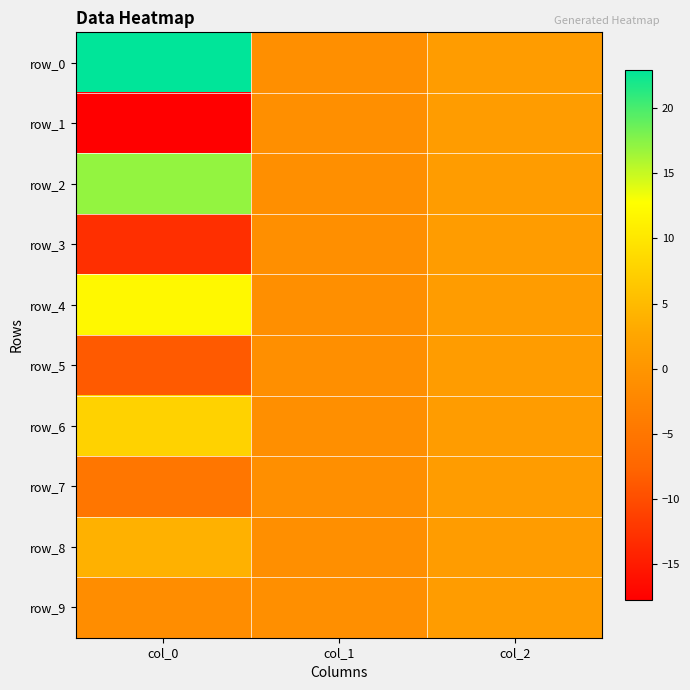

At which label does row_4 reach its peak?

col_0